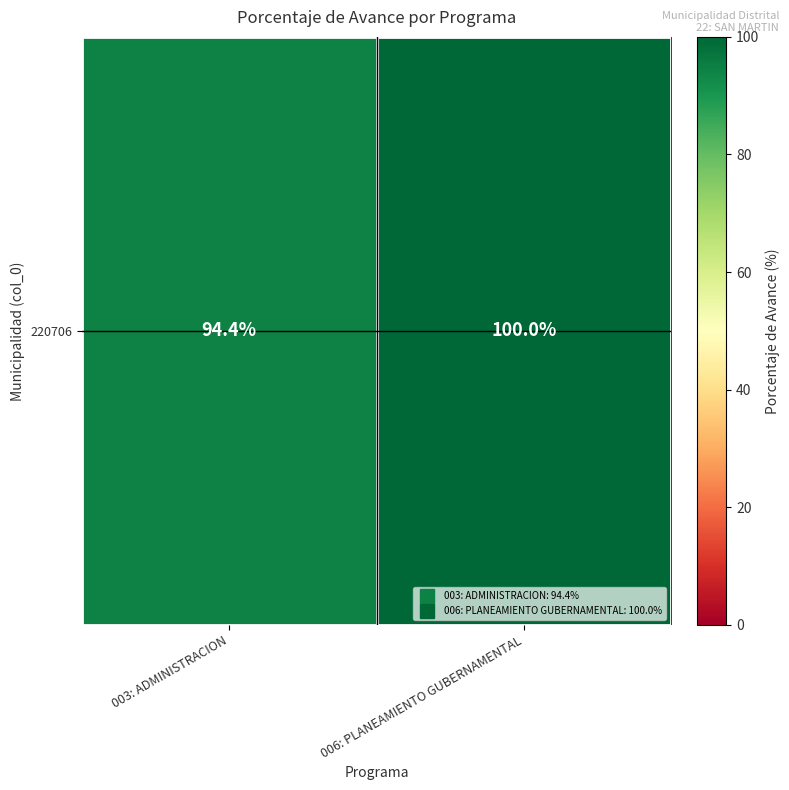

The value at 003: ADMINISTRACION is 161.5. True or false?

False